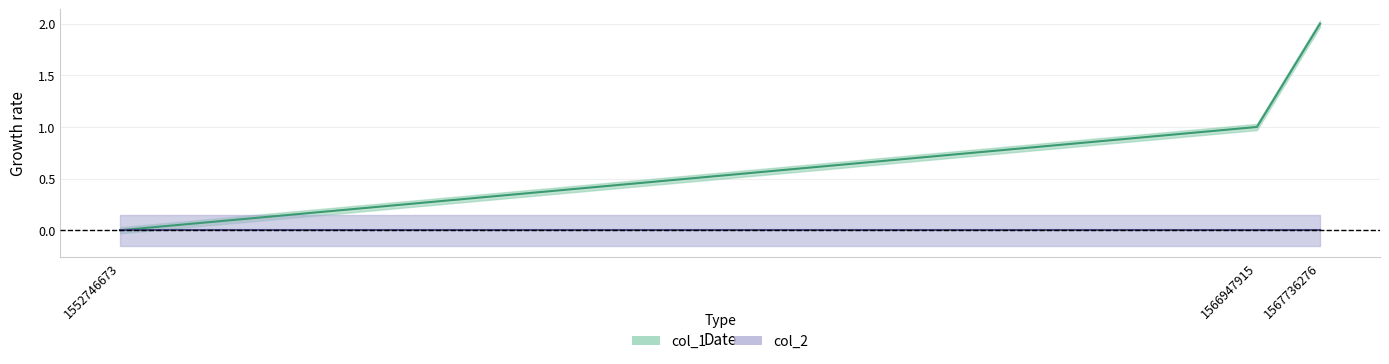

What is the sum of the values at 1552746673 and 1566947915?

1